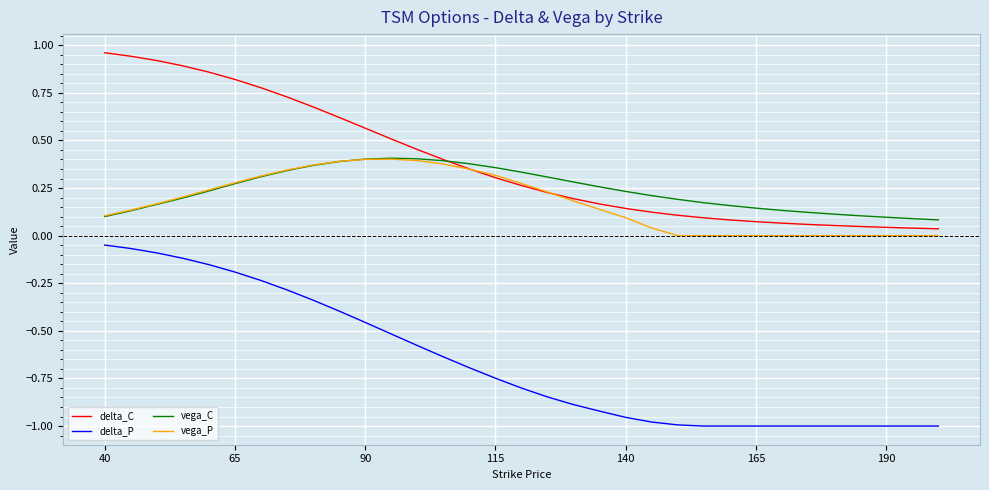

At how many categories does at least one series exceed 0?

33